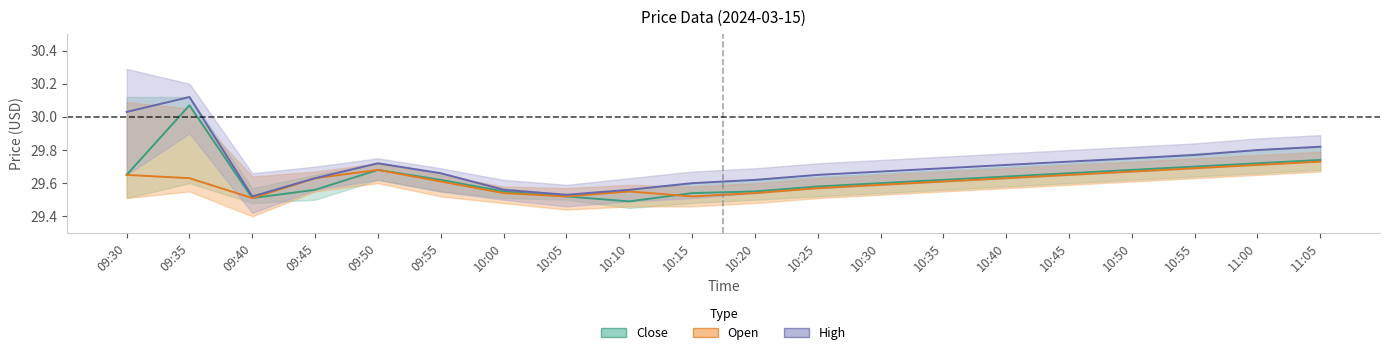

What is the difference between the maximum and minimum values in the Close series?

0.6